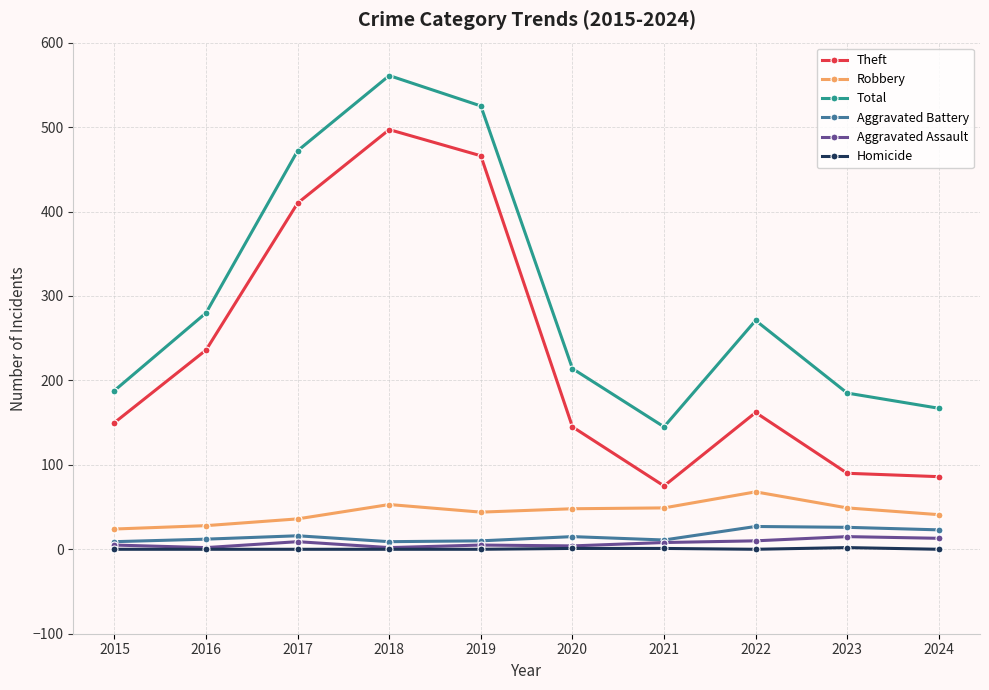

What is the average value of the Aggravated Assault series?

7